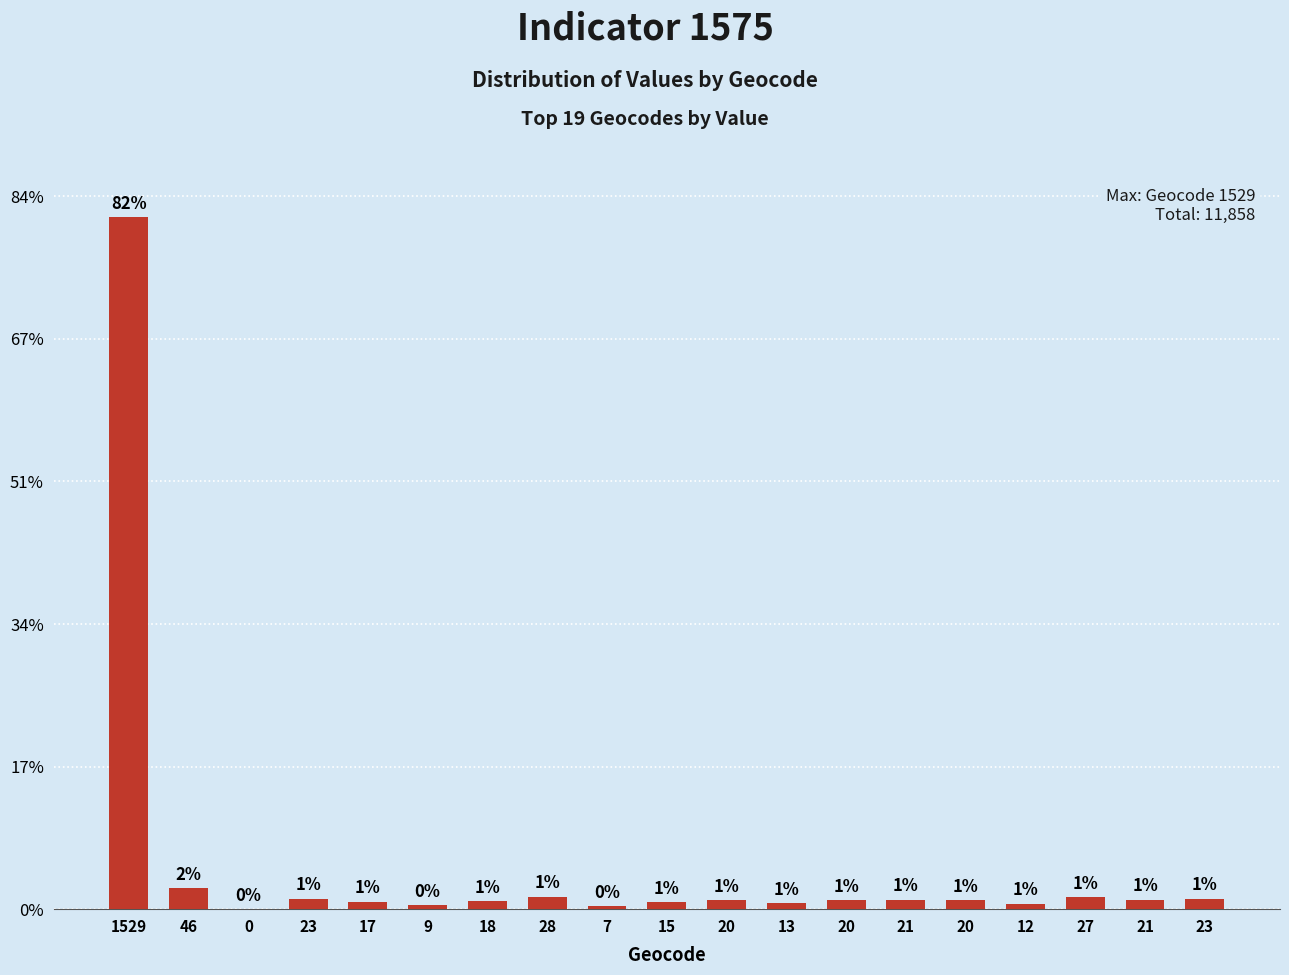

Where is the data nearest to the value 4853?

46